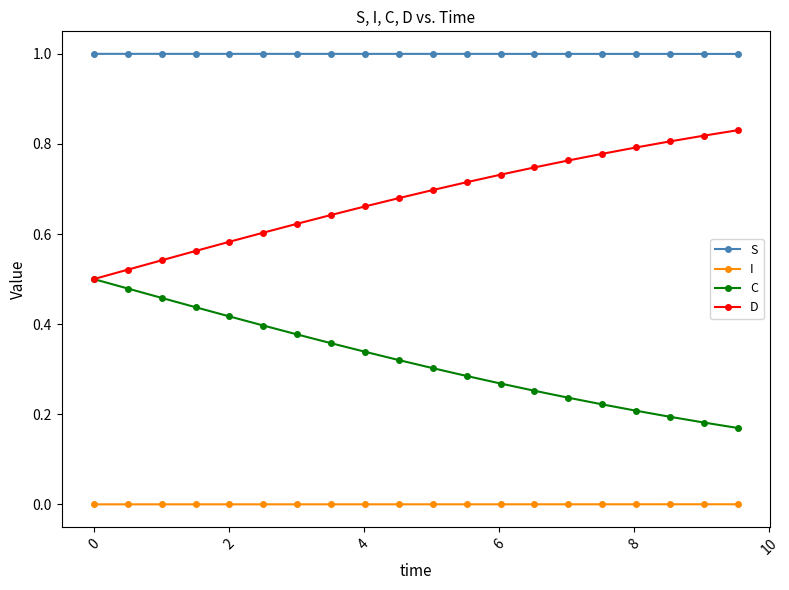

Which series has the largest total across all categories?

S